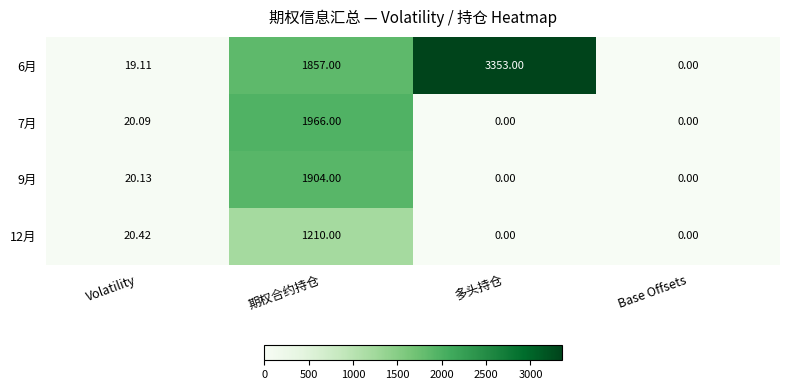

How many distinct data groups are displayed?

4